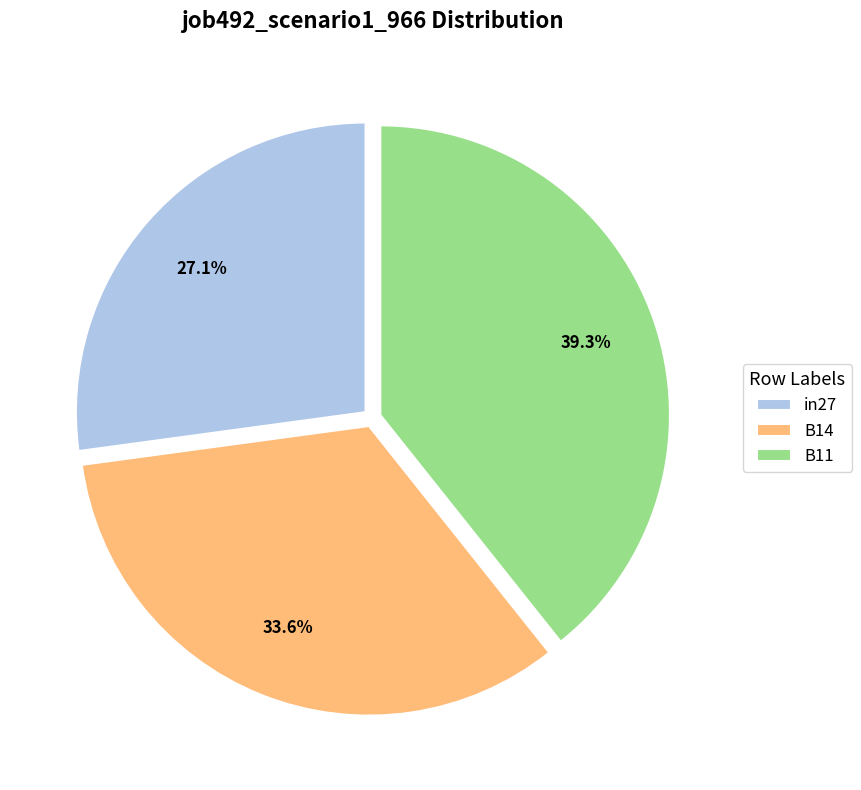

What is the smallest slice in the pie chart?

in27